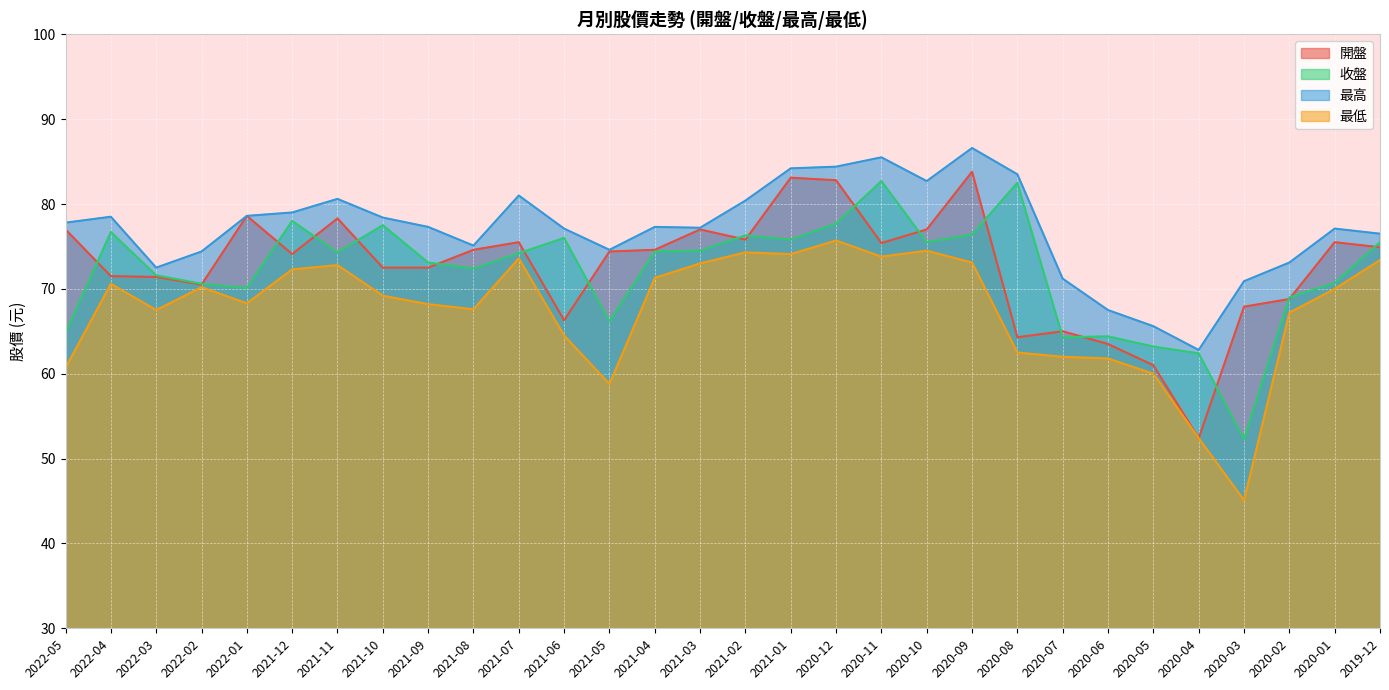

List the series in order of their peak value, lowest first.

最低, 收盤, 開盤, 最高